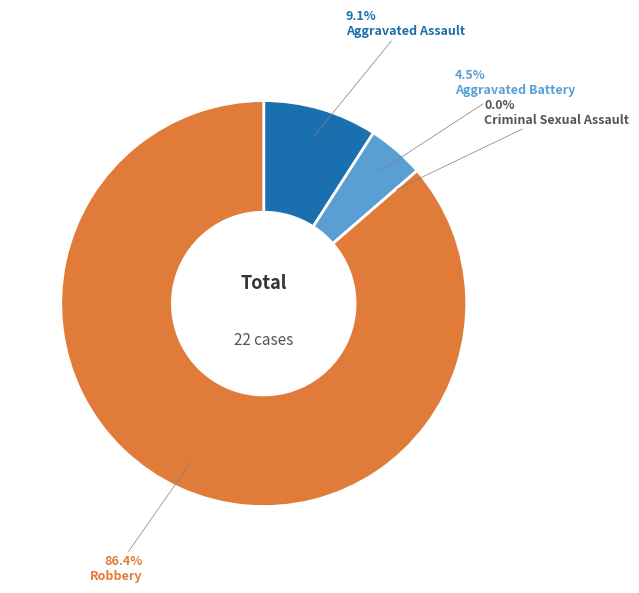

What is the smallest slice in the pie chart?

Criminal Sexual Assault